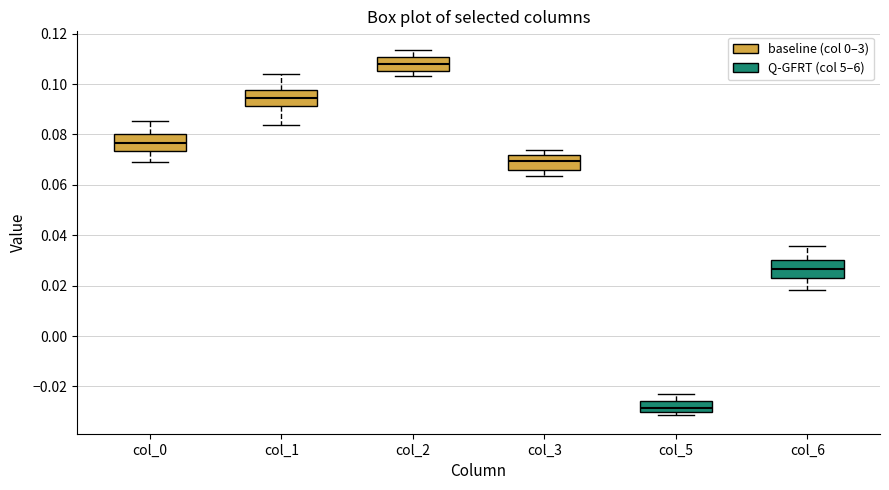

Reading left to right, read every box against the y-axis: the position of its median line, the range the box covers, and the ends of its whiskers. The values are not printed on the chart, so give them approximately, as read against the axis.

col_0: median 0.076, box 0.074 to 0.080, whiskers 0.070 to 0.086
col_1: median 0.094, box 0.092 to 0.098, whiskers 0.084 to 0.104
col_2: median 0.108, box 0.106 to 0.110, whiskers 0.104 to 0.114
col_3: median 0.070, box 0.066 to 0.072, whiskers 0.064 to 0.074
col_5: median -0.028, box -0.030 to -0.026, whiskers -0.032 to -0.024
col_6: median 0.026, box 0.022 to 0.030, whiskers 0.018 to 0.036